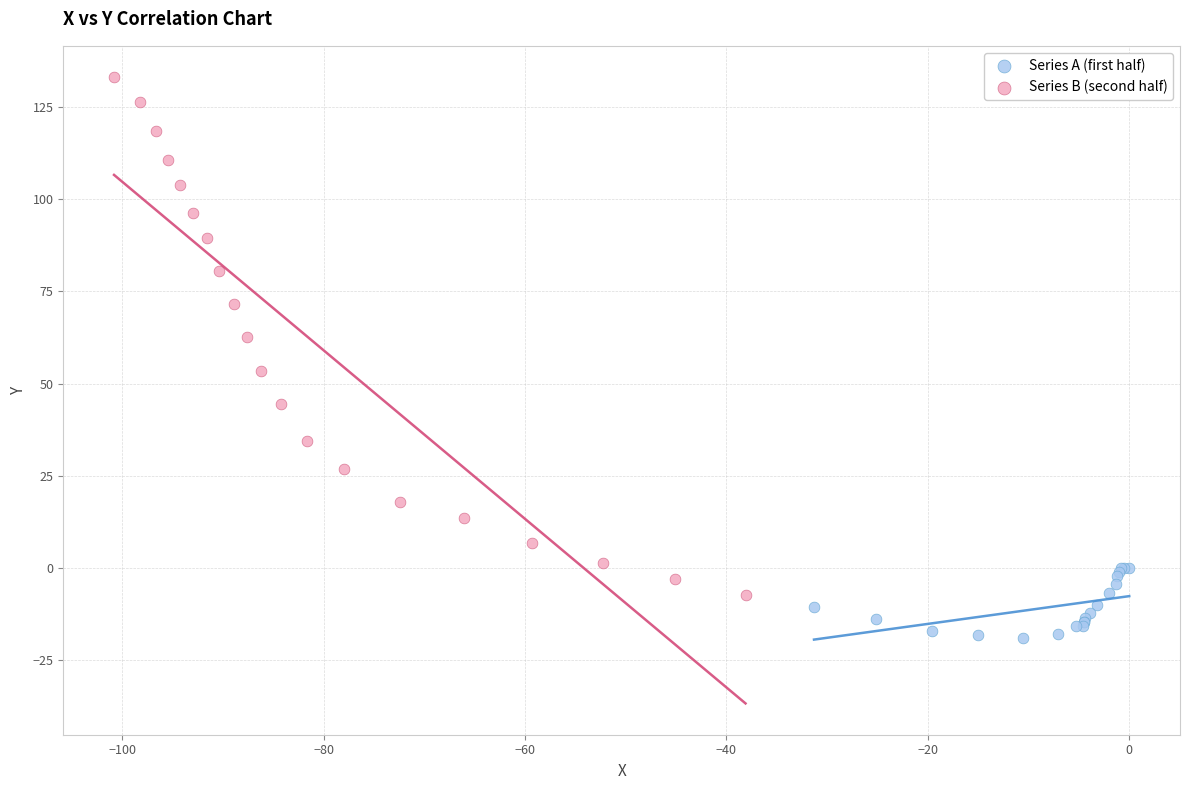

Which series contains the lowest Y value?

Series A (first half)